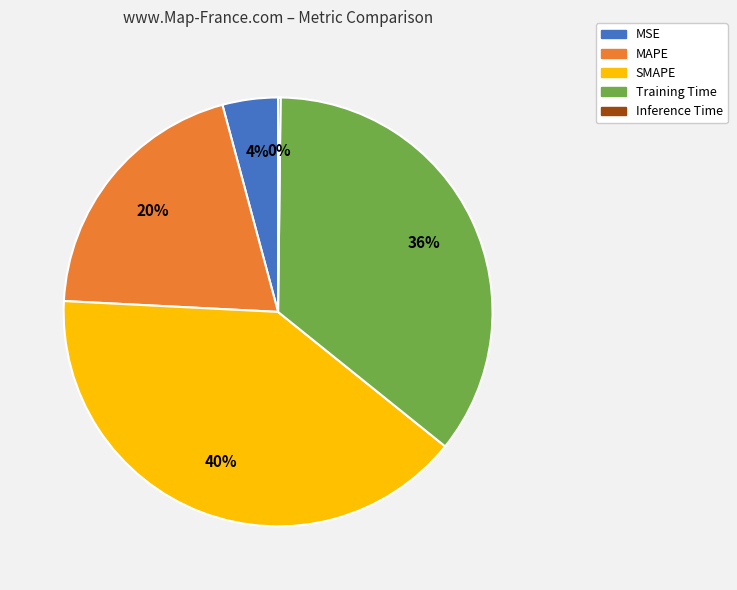

To the nearest percent, what percentage of the pie is MAPE?

20%